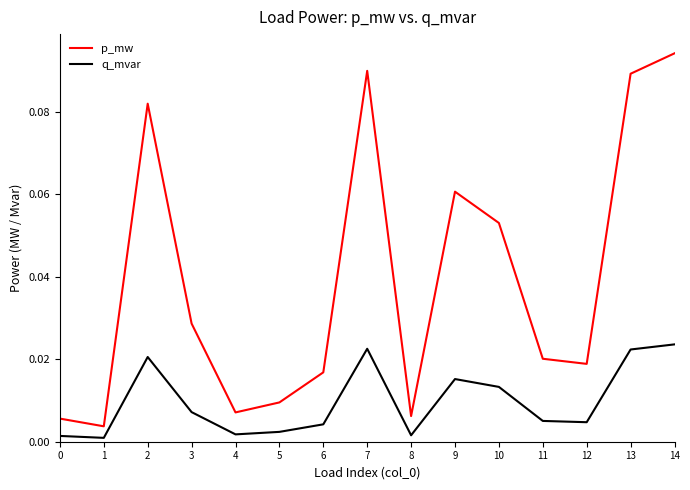

What are all the series names shown in the legend?

p_mw, q_mvar